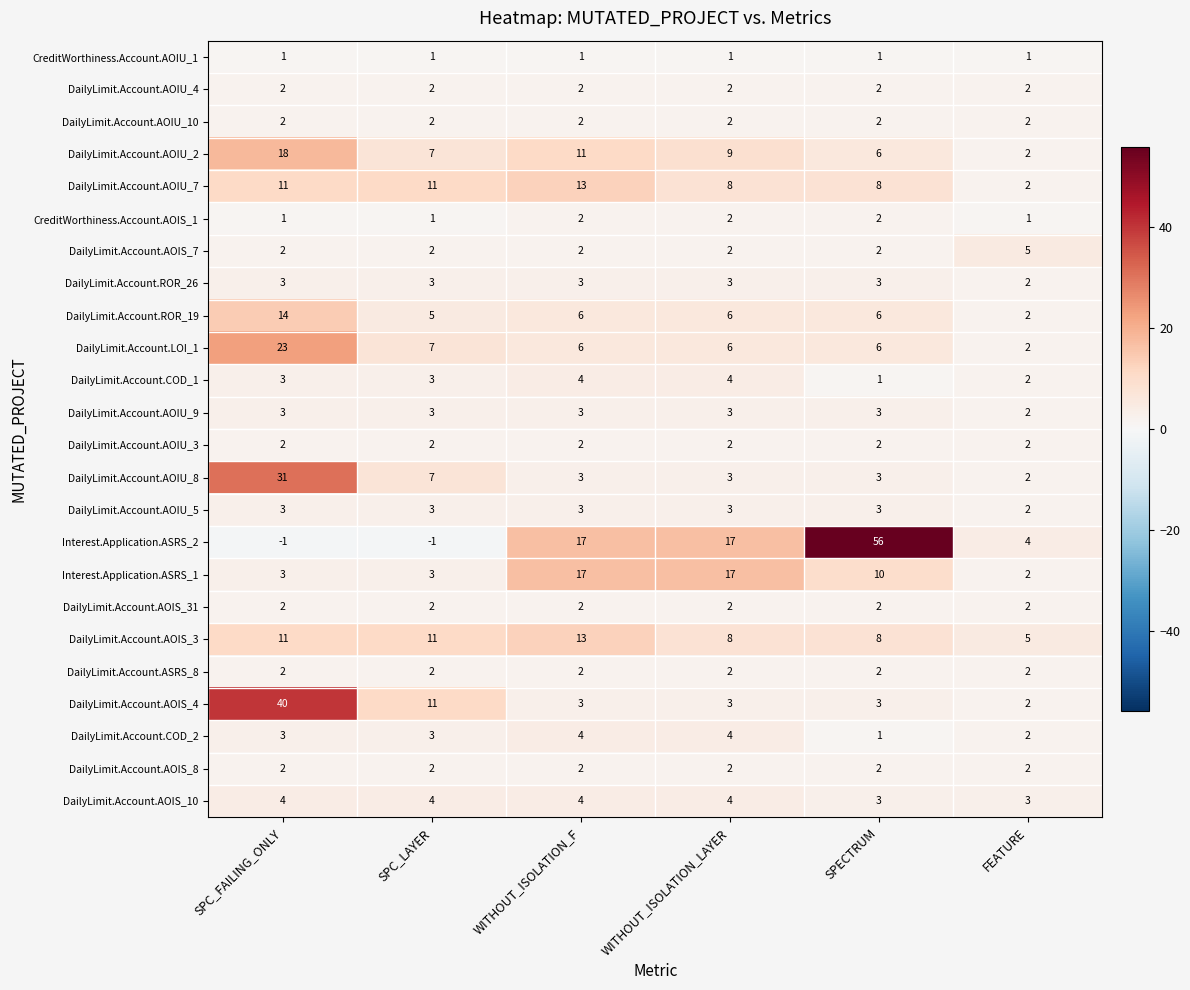

Between WITHOUT_ISOLATION_F and SPECTRUM, which series saw the biggest shift?

Interest.Application.ASRS_2